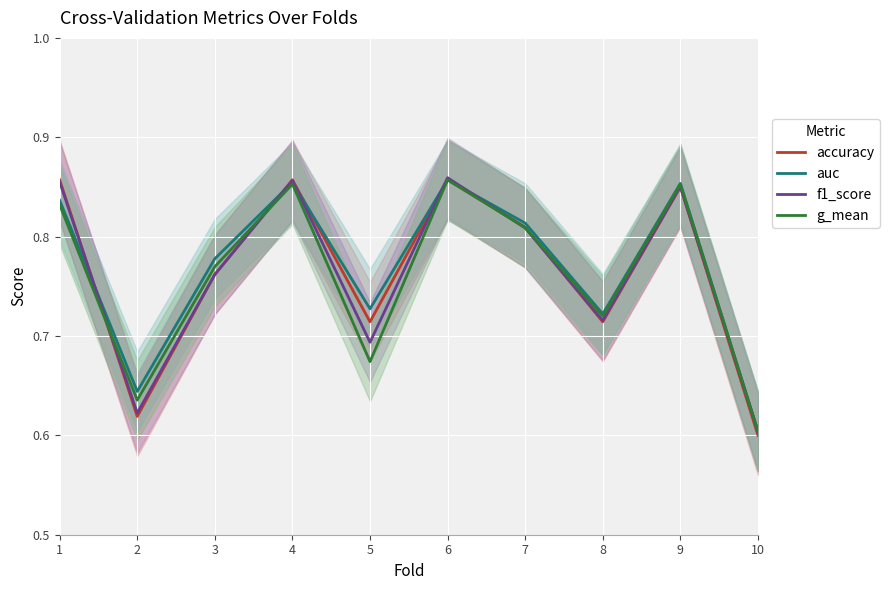

Where do g_mean and f1_score first cross each other?

1 and 2